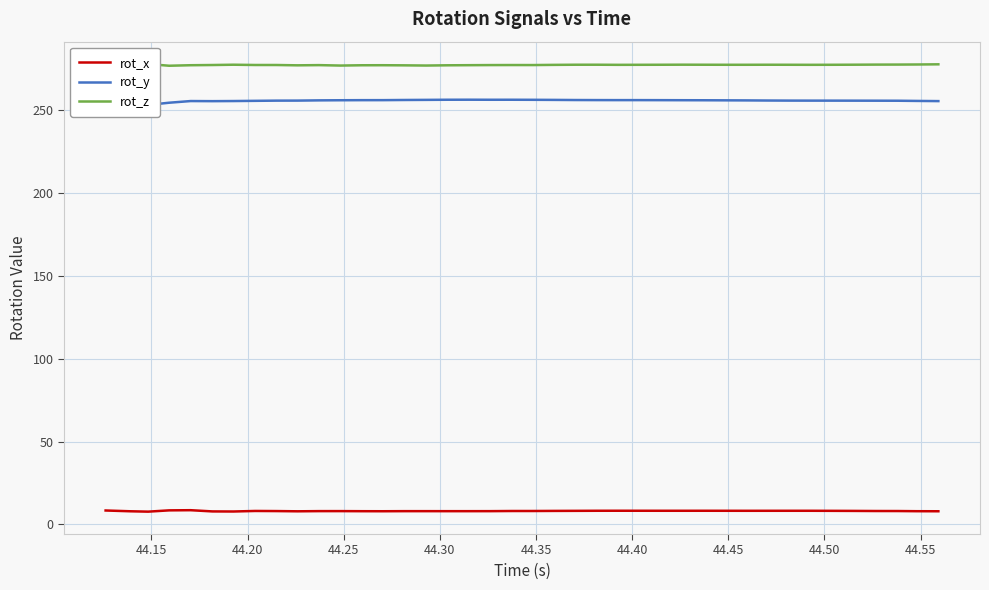

What is the difference between the second highest and minimum values in the rot_x series?

0.8